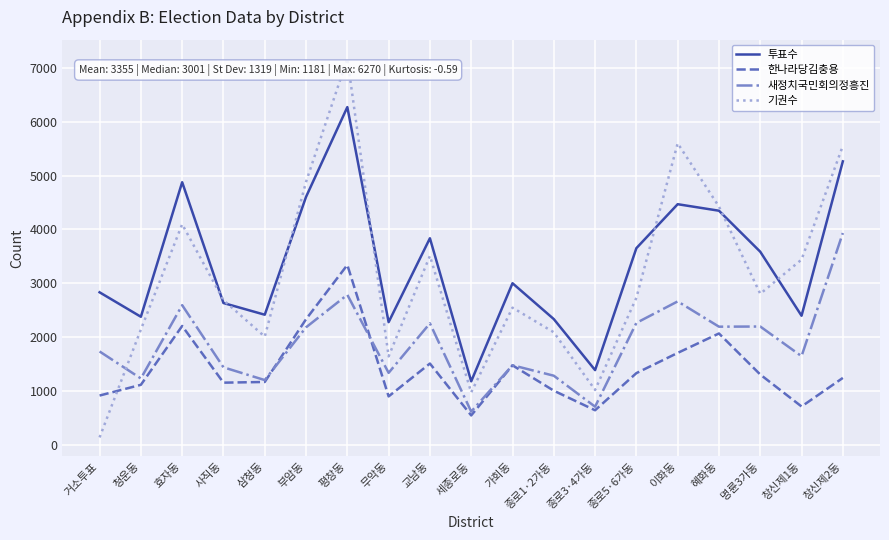

What is the total value across all series at 청운동?

6871